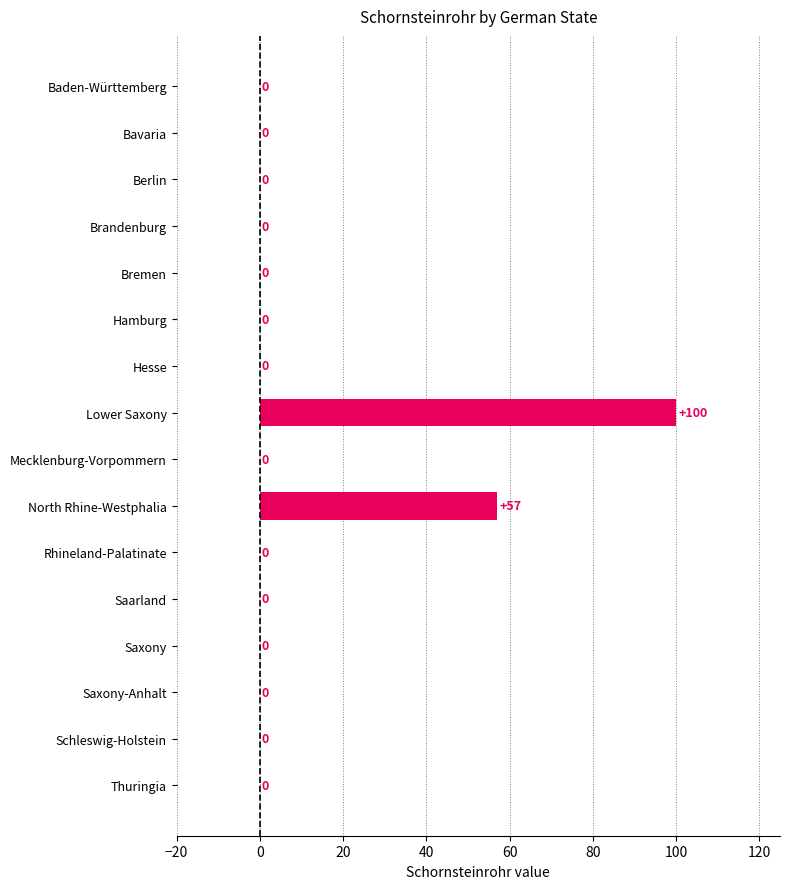

What is the sum of the values at Lower Saxony and Schleswig-Holstein?

100